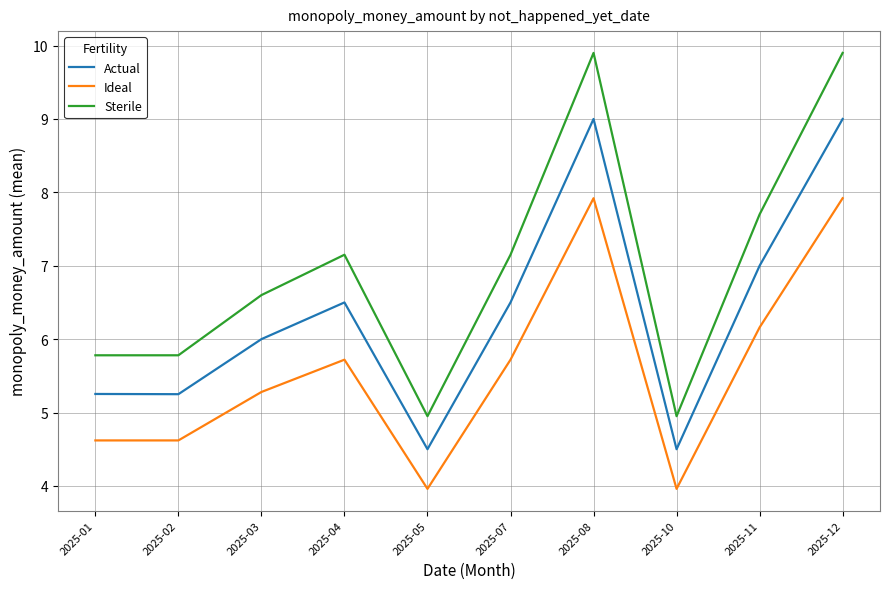

What is the highest value of the Ideal series?

7.9